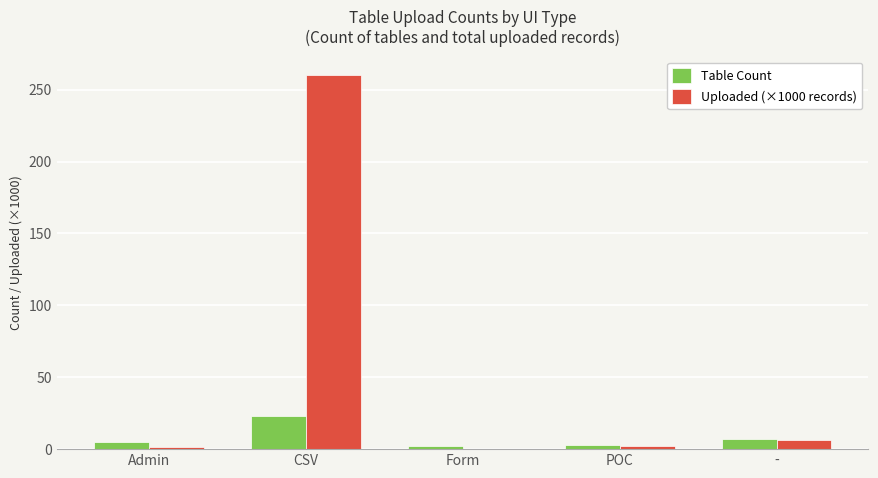

At which category does the chart reach its peak across all series?

CSV